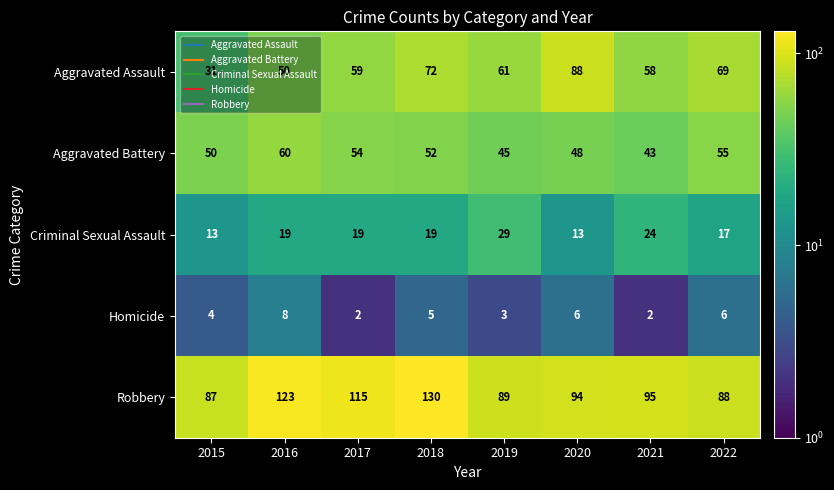

Is it true that Homicide equals 8 at 2016?

True